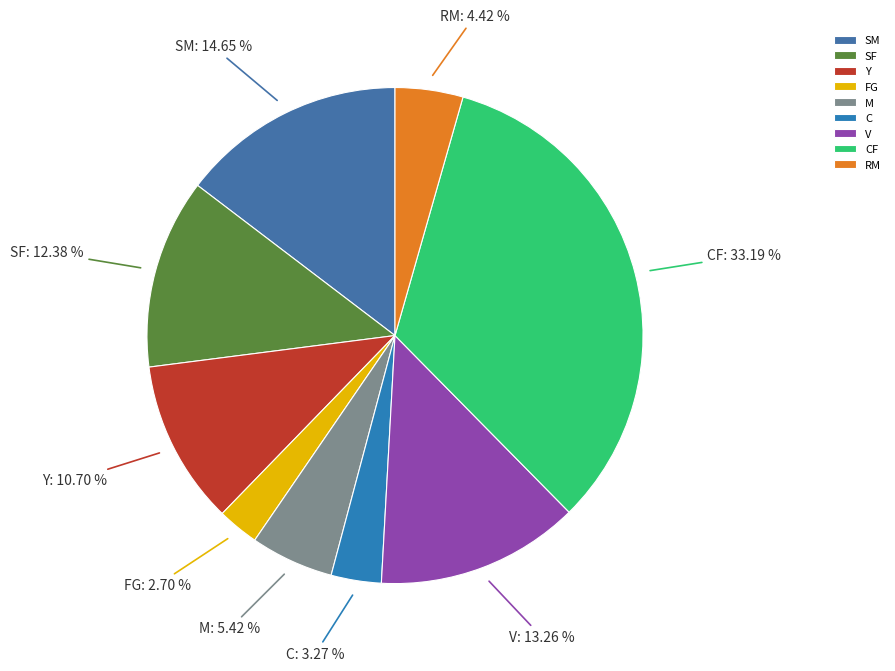

What is the ratio of the value at SM to the value at M?

2.7